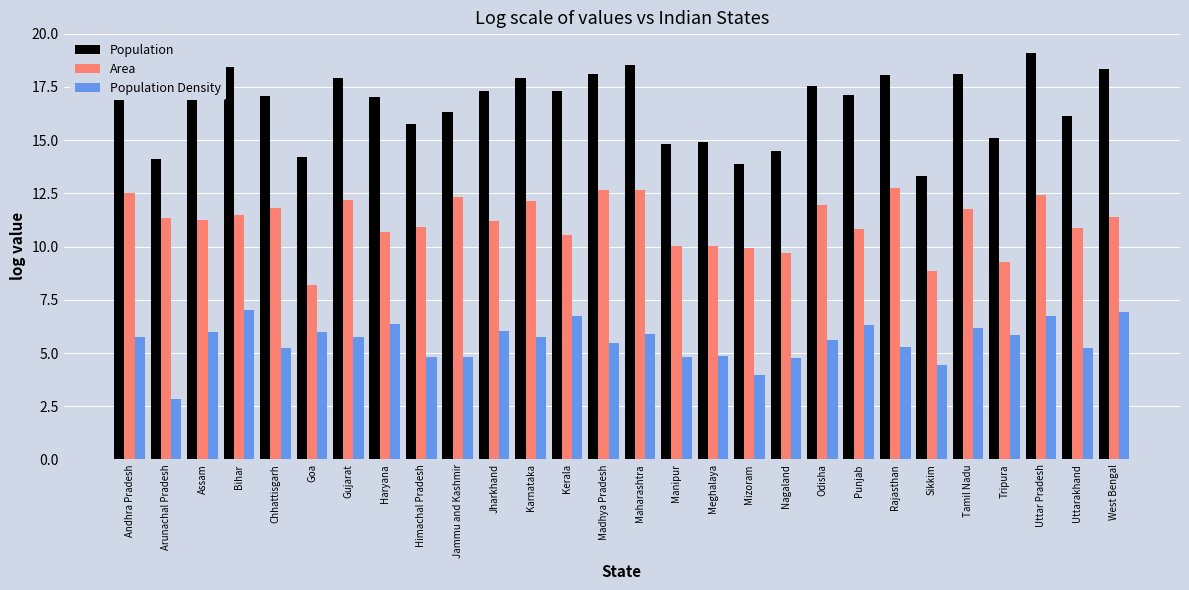

What is the sum of all Population values?

466.6